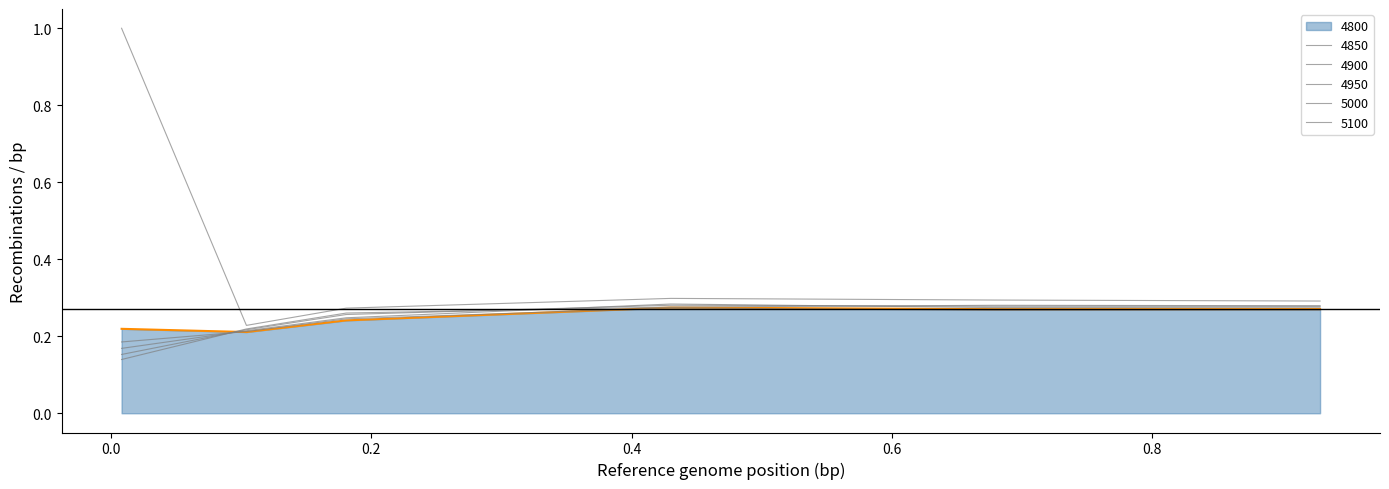

What is the value of the 5100 point at the 4th from the left?

0.3